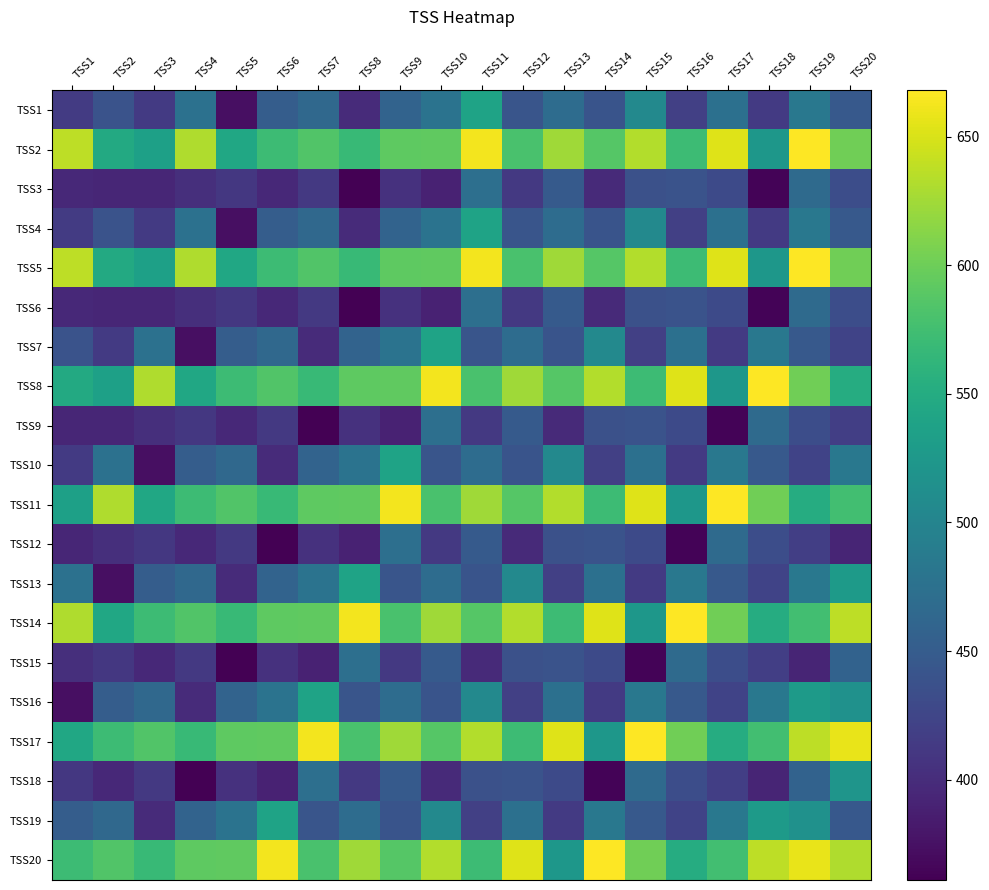

Reading right to left, extract all data points from this chart.

TSS1: TSS20=447	TSS19=484	TSS18=413	TSS17=474	TSS16=419	TSS15=506	TSS14=441	TSS13=470	TSS12=442	TSS11=539	TSS10=478	TSS9=459	TSS8=399	TSS7=465	TSS6=451	TSS5=373	TSS4=476	TSS3=413	TSS2=439	TSS1=414
TSS2: TSS20=602	TSS19=668	TSS18=524	TSS17=653	TSS16=571	TSS15=633	TSS14=587	TSS13=624	TSS12=580	TSS11=663	TSS10=593	TSS9=592	TSS8=568	TSS7=585	TSS6=571	TSS5=544	TSS4=632	TSS3=536	TSS2=547	TSS1=637
TSS3: TSS20=433	TSS19=467	TSS18=364	TSS17=430	TSS16=440	TSS15=437	TSS14=397	TSS13=448	TSS12=412	TSS11=473	TSS10=390	TSS9=405	TSS8=361	TSS7=412	TSS6=396	TSS5=411	TSS4=402	TSS3=394	TSS2=394	TSS1=396
TSS4: TSS20=447	TSS19=484	TSS18=413	TSS17=474	TSS16=419	TSS15=506	TSS14=441	TSS13=470	TSS12=442	TSS11=539	TSS10=478	TSS9=459	TSS8=399	TSS7=465	TSS6=451	TSS5=373	TSS4=476	TSS3=413	TSS2=439	TSS1=414
TSS5: TSS20=602	TSS19=668	TSS18=524	TSS17=653	TSS16=571	TSS15=633	TSS14=587	TSS13=624	TSS12=580	TSS11=663	TSS10=593	TSS9=592	TSS8=568	TSS7=585	TSS6=571	TSS5=544	TSS4=632	TSS3=536	TSS2=547	TSS1=637
TSS6: TSS20=433	TSS19=467	TSS18=364	TSS17=430	TSS16=440	TSS15=437	TSS14=397	TSS13=448	TSS12=412	TSS11=473	TSS10=390	TSS9=405	TSS8=361	TSS7=412	TSS6=396	TSS5=411	TSS4=402	TSS3=394	TSS2=394	TSS1=396
TSS7: TSS20=423	TSS19=447	TSS18=484	TSS17=413	TSS16=474	TSS15=419	TSS14=506	TSS13=441	TSS12=470	TSS11=442	TSS10=539	TSS9=478	TSS8=459	TSS7=399	TSS6=465	TSS5=451	TSS4=373	TSS3=476	TSS2=413	TSS1=439
TSS8: TSS20=551	TSS19=602	TSS18=668	TSS17=524	TSS16=653	TSS15=571	TSS14=633	TSS13=587	TSS12=624	TSS11=580	TSS10=663	TSS9=593	TSS8=592	TSS7=568	TSS6=585	TSS5=571	TSS4=544	TSS3=632	TSS2=536	TSS1=547
TSS9: TSS20=418	TSS19=433	TSS18=467	TSS17=364	TSS16=430	TSS15=440	TSS14=437	TSS13=397	TSS12=448	TSS11=412	TSS10=473	TSS9=390	TSS8=405	TSS7=361	TSS6=412	TSS5=396	TSS4=411	TSS3=402	TSS2=394	TSS1=394
TSS10: TSS20=484	TSS19=423	TSS18=447	TSS17=484	TSS16=413	TSS15=474	TSS14=419	TSS13=506	TSS12=441	TSS11=470	TSS10=442	TSS9=539	TSS8=478	TSS7=459	TSS6=399	TSS5=465	TSS4=451	TSS3=373	TSS2=476	TSS1=413
TSS11: TSS20=575	TSS19=551	TSS18=602	TSS17=668	TSS16=524	TSS15=653	TSS14=571	TSS13=633	TSS12=587	TSS11=624	TSS10=580	TSS9=663	TSS8=593	TSS7=592	TSS6=568	TSS5=585	TSS4=571	TSS3=544	TSS2=632	TSS1=536
TSS12: TSS20=393	TSS19=418	TSS18=433	TSS17=467	TSS16=364	TSS15=430	TSS14=440	TSS13=437	TSS12=397	TSS11=448	TSS10=412	TSS9=473	TSS8=390	TSS7=405	TSS6=361	TSS5=412	TSS4=396	TSS3=411	TSS2=402	TSS1=394
TSS13: TSS20=528	TSS19=484	TSS18=423	TSS17=447	TSS16=484	TSS15=413	TSS14=474	TSS13=419	TSS12=506	TSS11=441	TSS10=470	TSS9=442	TSS8=539	TSS7=478	TSS6=459	TSS5=399	TSS4=465	TSS3=451	TSS2=373	TSS1=476
TSS14: TSS20=638	TSS19=575	TSS18=551	TSS17=602	TSS16=668	TSS15=524	TSS14=653	TSS13=571	TSS12=633	TSS11=587	TSS10=624	TSS9=580	TSS8=663	TSS7=593	TSS6=592	TSS5=568	TSS4=585	TSS3=571	TSS2=544	TSS1=632
TSS15: TSS20=458	TSS19=393	TSS18=418	TSS17=433	TSS16=467	TSS15=364	TSS14=430	TSS13=440	TSS12=437	TSS11=397	TSS10=448	TSS9=412	TSS8=473	TSS7=390	TSS6=405	TSS5=361	TSS4=412	TSS3=396	TSS2=411	TSS1=402
TSS16: TSS20=516	TSS19=528	TSS18=484	TSS17=423	TSS16=447	TSS15=484	TSS14=413	TSS13=474	TSS12=419	TSS11=506	TSS10=441	TSS9=470	TSS8=442	TSS7=539	TSS6=478	TSS5=459	TSS4=399	TSS3=465	TSS2=451	TSS1=373
TSS17: TSS20=658	TSS19=638	TSS18=575	TSS17=551	TSS16=602	TSS15=668	TSS14=524	TSS13=653	TSS12=571	TSS11=633	TSS10=587	TSS9=624	TSS8=580	TSS7=663	TSS6=593	TSS5=592	TSS4=568	TSS3=585	TSS2=571	TSS1=544
TSS18: TSS20=521	TSS19=458	TSS18=393	TSS17=418	TSS16=433	TSS15=467	TSS14=364	TSS13=430	TSS12=440	TSS11=437	TSS10=397	TSS9=448	TSS8=412	TSS7=473	TSS6=390	TSS5=405	TSS4=361	TSS3=412	TSS2=396	TSS1=411
TSS19: TSS20=445	TSS19=516	TSS18=528	TSS17=484	TSS16=423	TSS15=447	TSS14=484	TSS13=413	TSS12=474	TSS11=419	TSS10=506	TSS9=441	TSS8=470	TSS7=442	TSS6=539	TSS5=478	TSS4=459	TSS3=399	TSS2=465	TSS1=451
TSS20: TSS20=631	TSS19=658	TSS18=638	TSS17=575	TSS16=551	TSS15=602	TSS14=668	TSS13=524	TSS12=653	TSS11=571	TSS10=633	TSS9=587	TSS8=624	TSS7=580	TSS6=663	TSS5=593	TSS4=592	TSS3=568	TSS2=585	TSS1=571